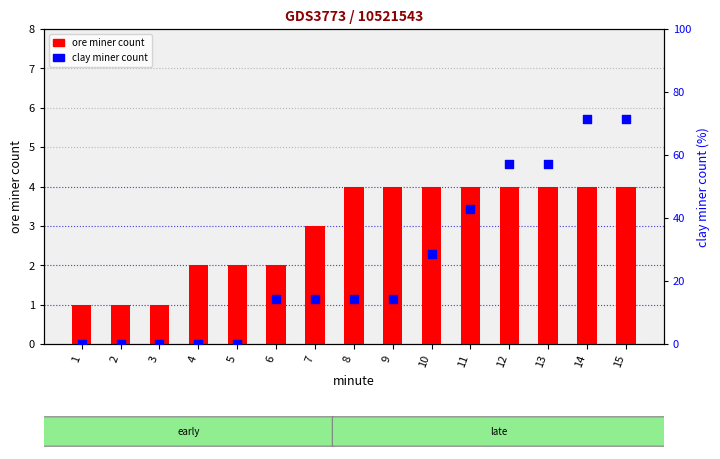

What is the total value across all series at 2?

1.0